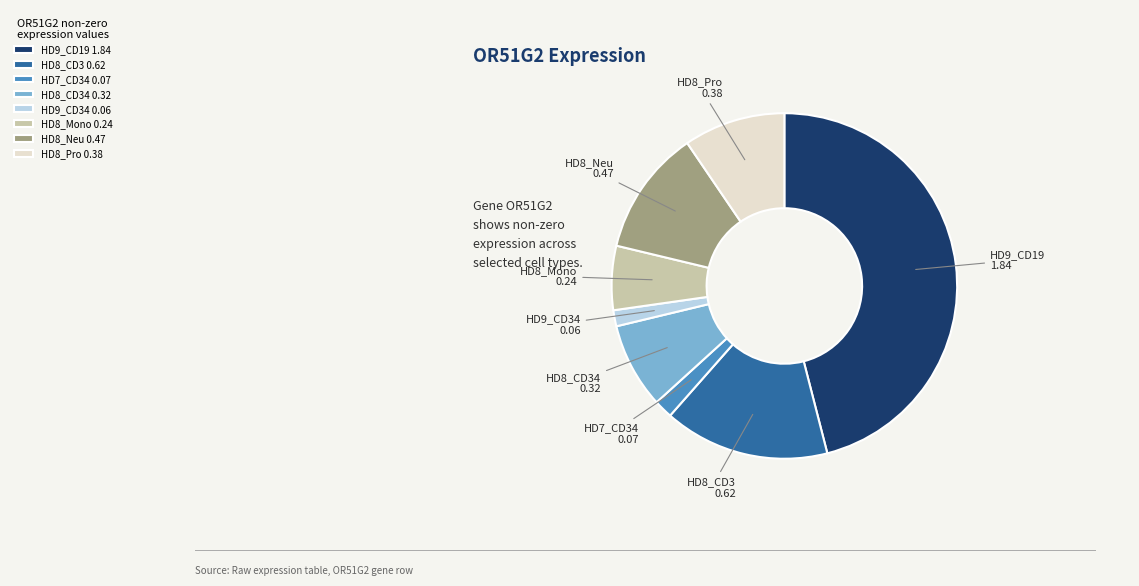

Does HD9_CD19 1.84 represent more than half of the total?

No